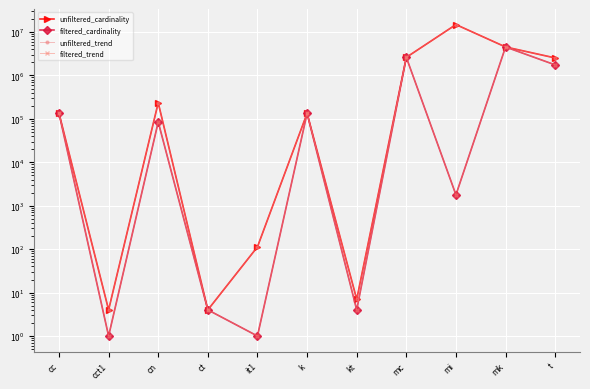

What is the difference between the maximum and minimum values in the filtered_trend series?

4523929